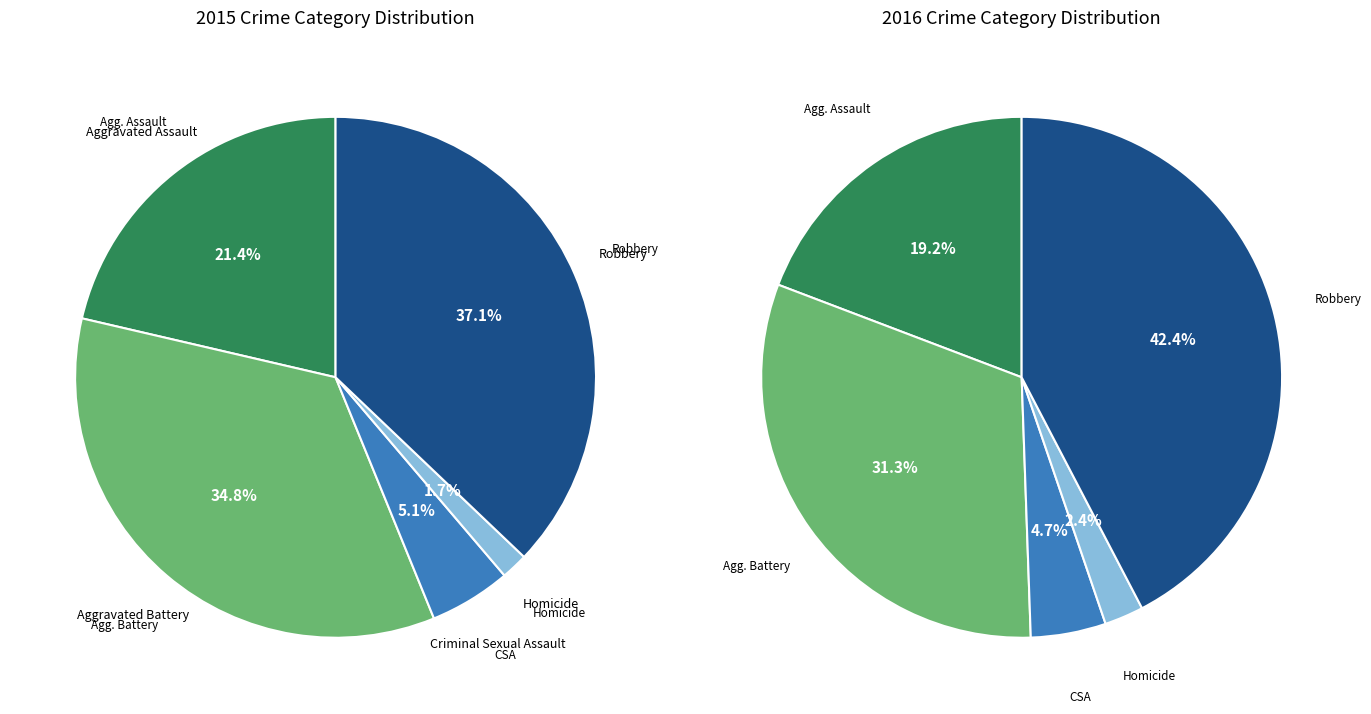

To the nearest percent, what percentage of the pie is Aggravated Battery?

35%